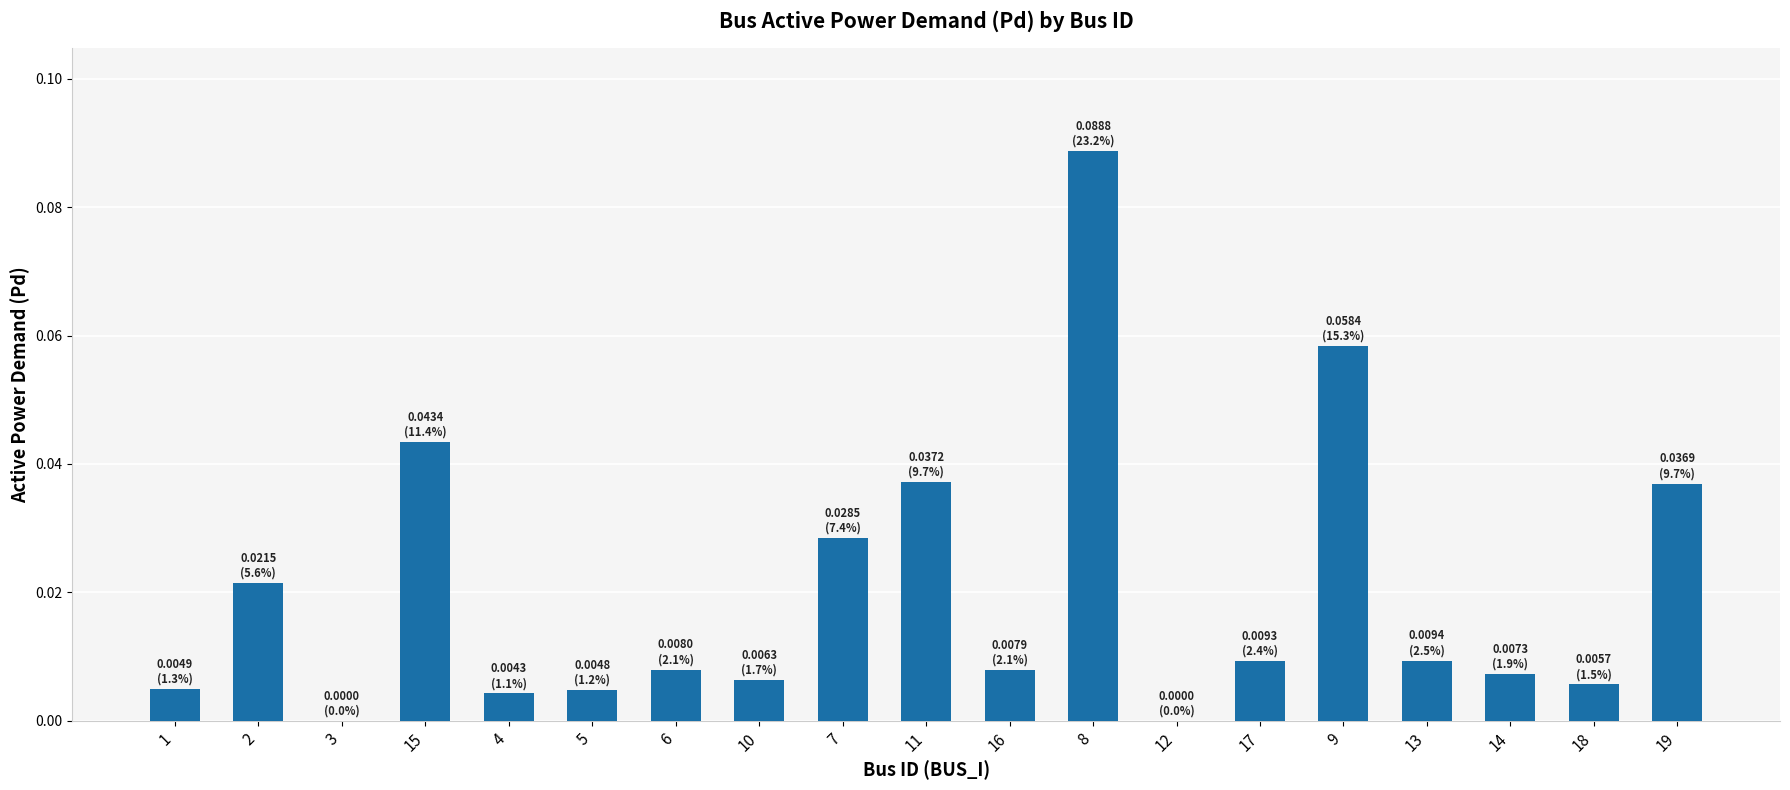

True or false: the data shows 0.0 at 2.

True